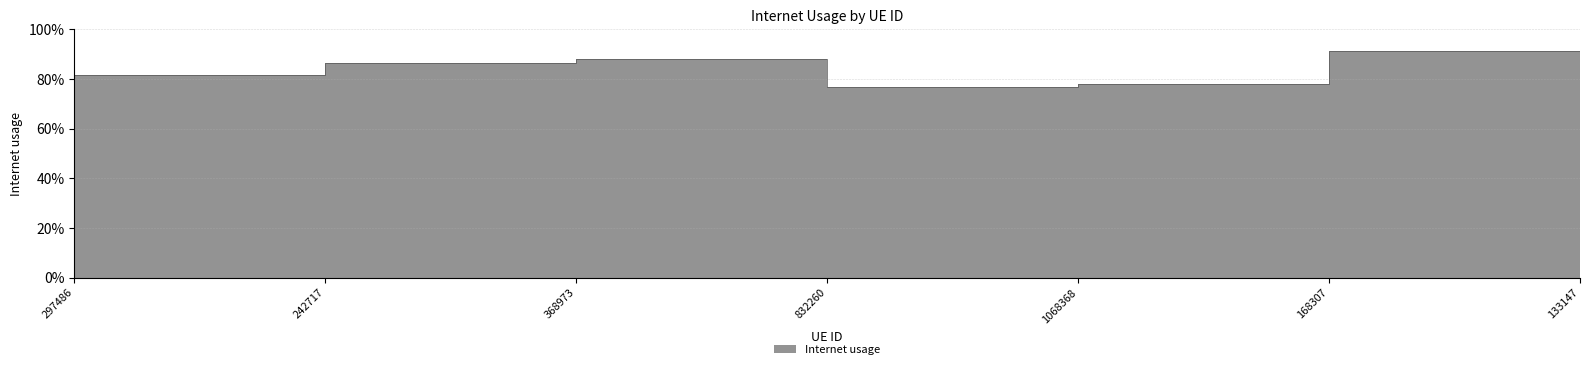

Reading left to right, transcribe all the data shown in this chart.

0.8	0.9	0.9	0.8	0.8	0.9	0.8